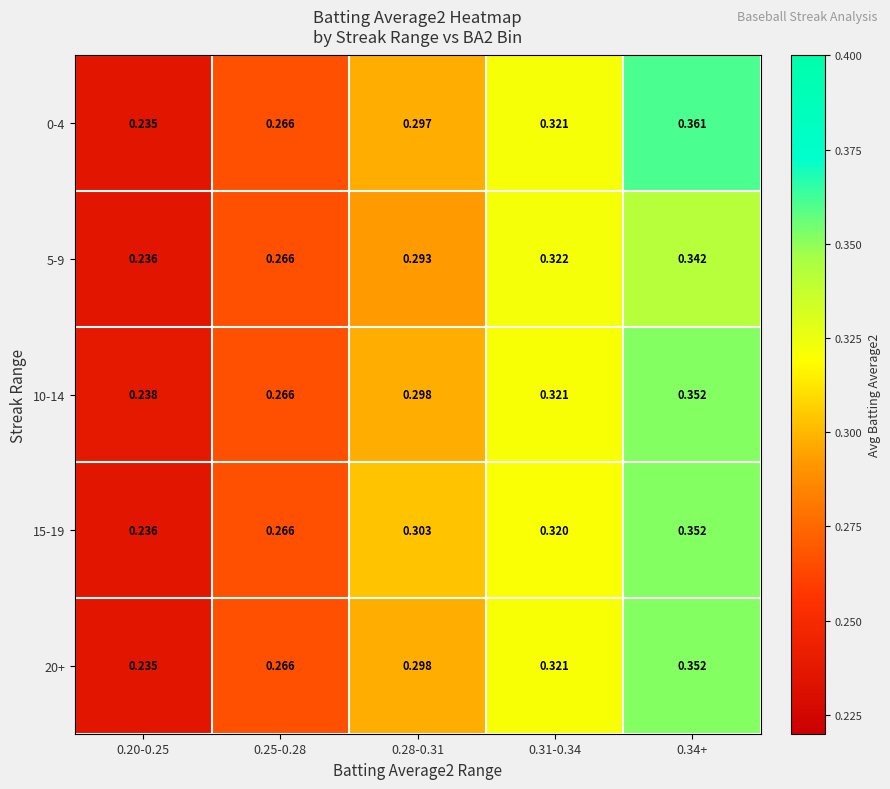

Is the value of 5-9 at 0.34+ greater than the value of 10-14 at 0.25-0.28?

Yes